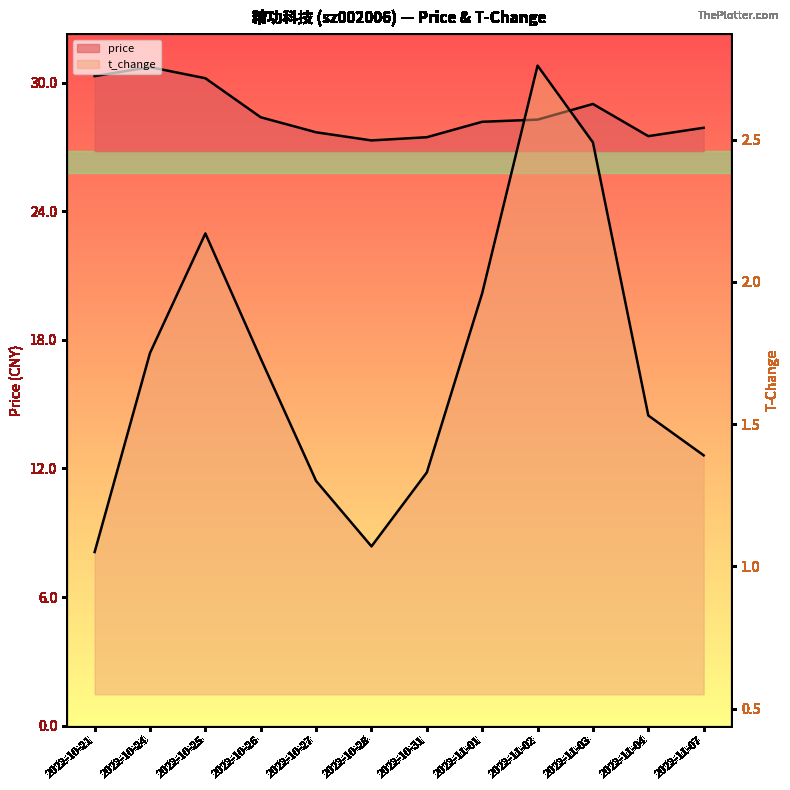

Reading left to right, extract all data points from this chart.

price: 2022-10-21=30.3	2022-10-24=30.7	2022-10-25=30.2	2022-10-26=28.4	2022-10-27=27.7	2022-10-28=27.3	2022-10-31=27.4	2022-11-01=28.2	2022-11-02=28.3	2022-11-03=29.0	2022-11-04=27.5	2022-11-07=27.9
t_change: 2022-10-21=1.1	2022-10-24=1.8	2022-10-25=2.2	2022-10-26=1.7	2022-10-27=1.3	2022-10-28=1.1	2022-10-31=1.3	2022-11-01=2.0	2022-11-02=2.8	2022-11-03=2.5	2022-11-04=1.5	2022-11-07=1.4